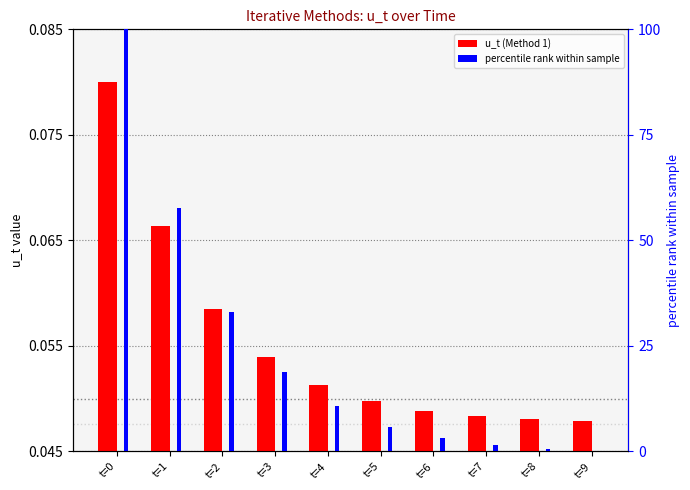

At which category is the sum across all series the highest?

t=0